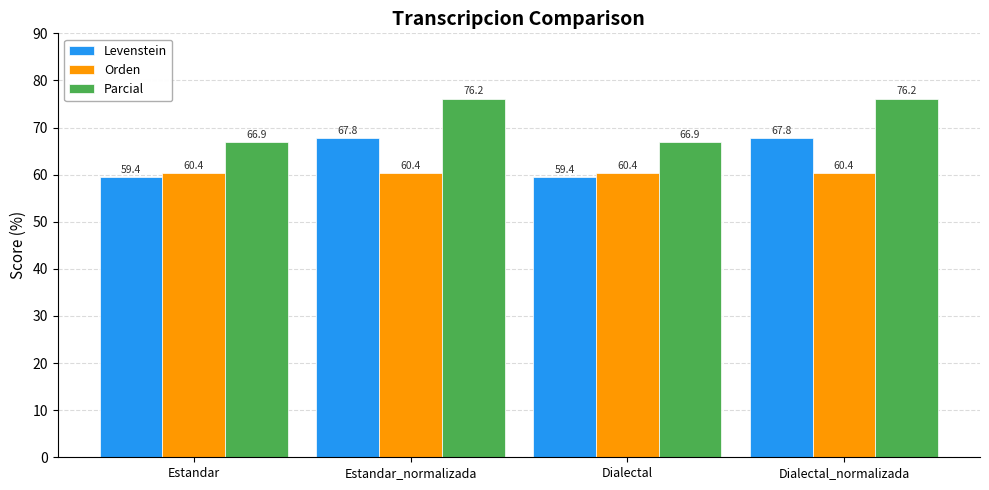

What is the difference between the highest and lowest values at Dialectal?

7.5